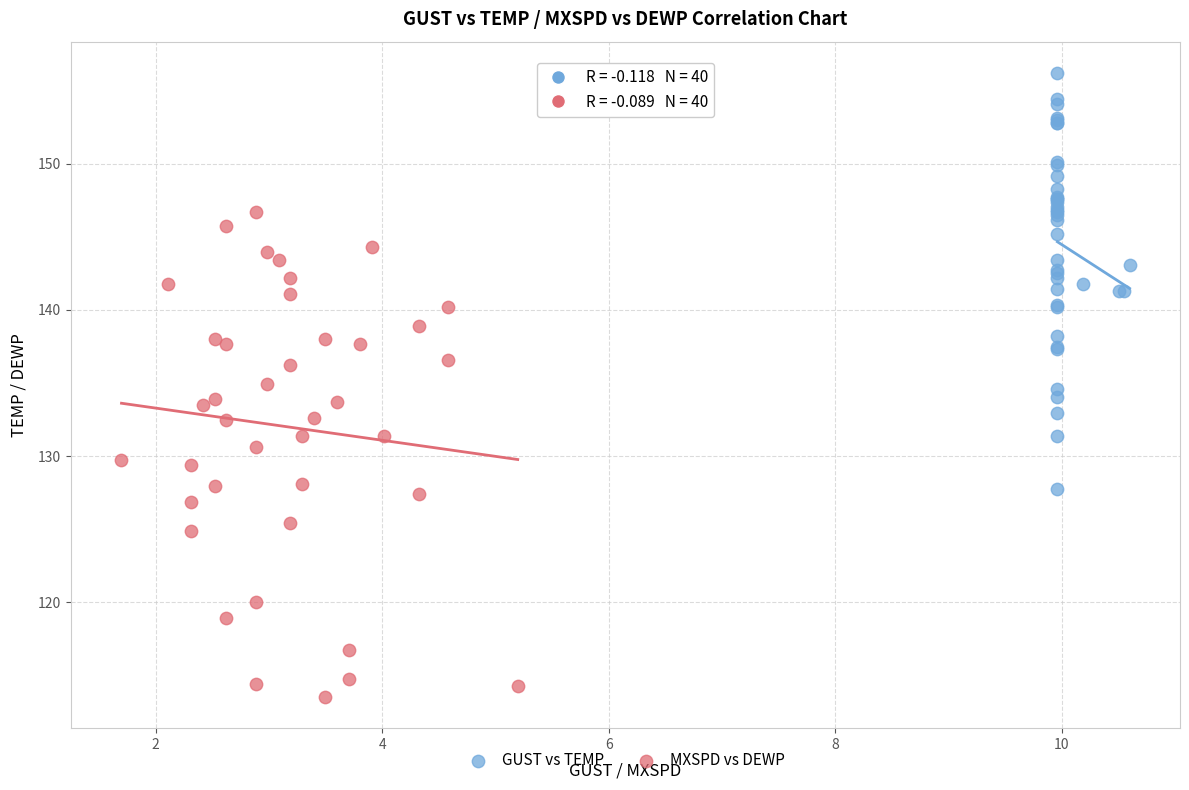

Which series has the widest spread of Y values?

MXSPD vs DEWP